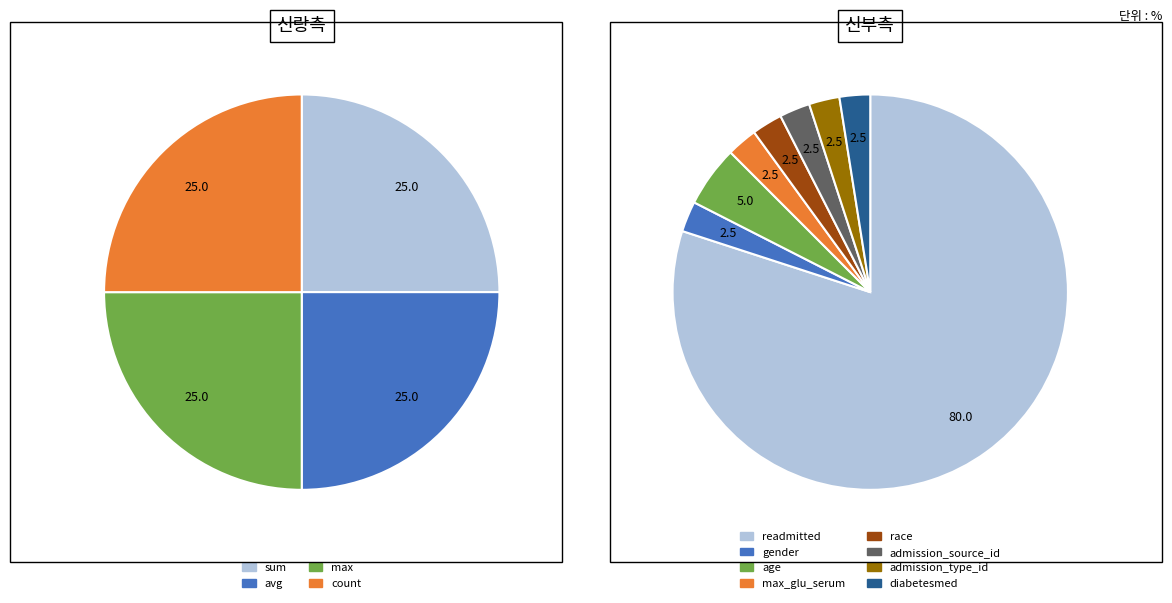

Which slice is the largest?

readmitted